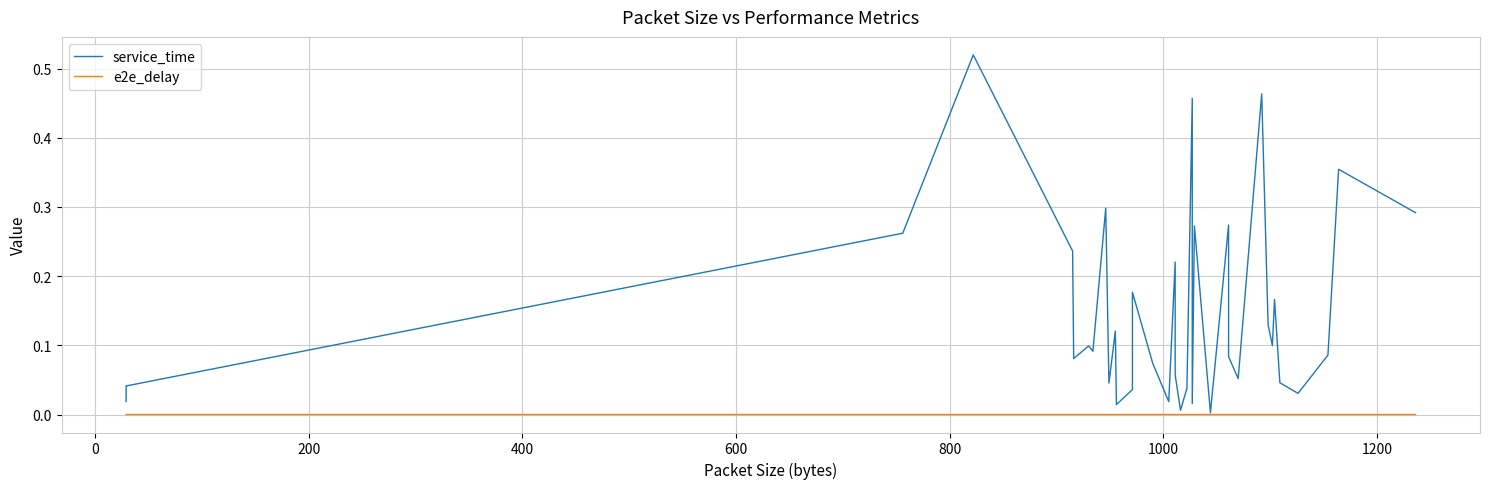

True or false: service_time and e2e_delay cross at least once.

False